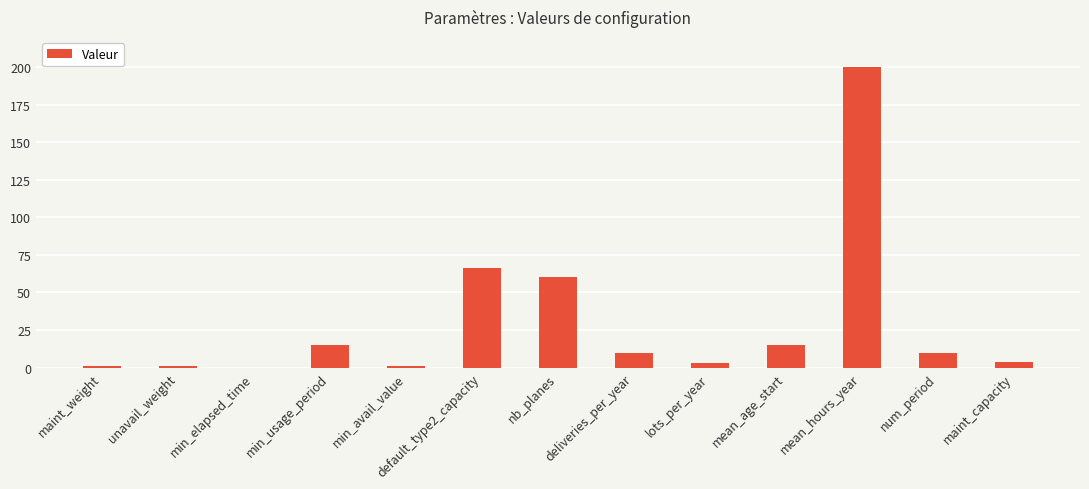

What is the difference between the values at min_elapsed_time and unavail_weight?

1